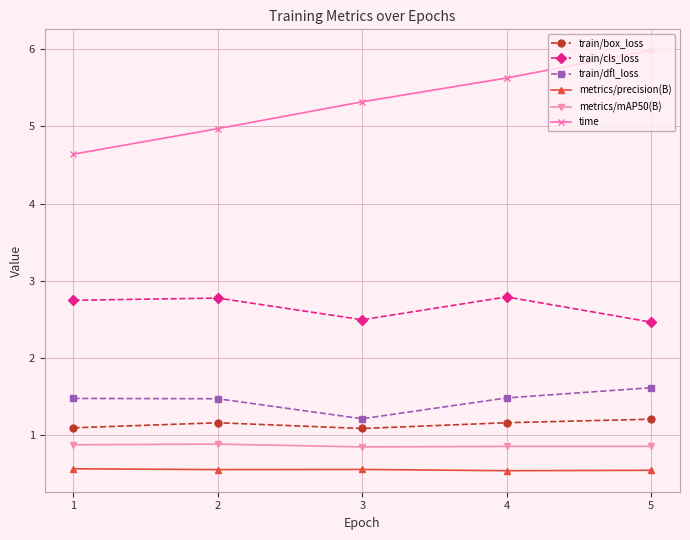

True or false: metrics/mAP50(B) has a value of 0.3 at 5.

False